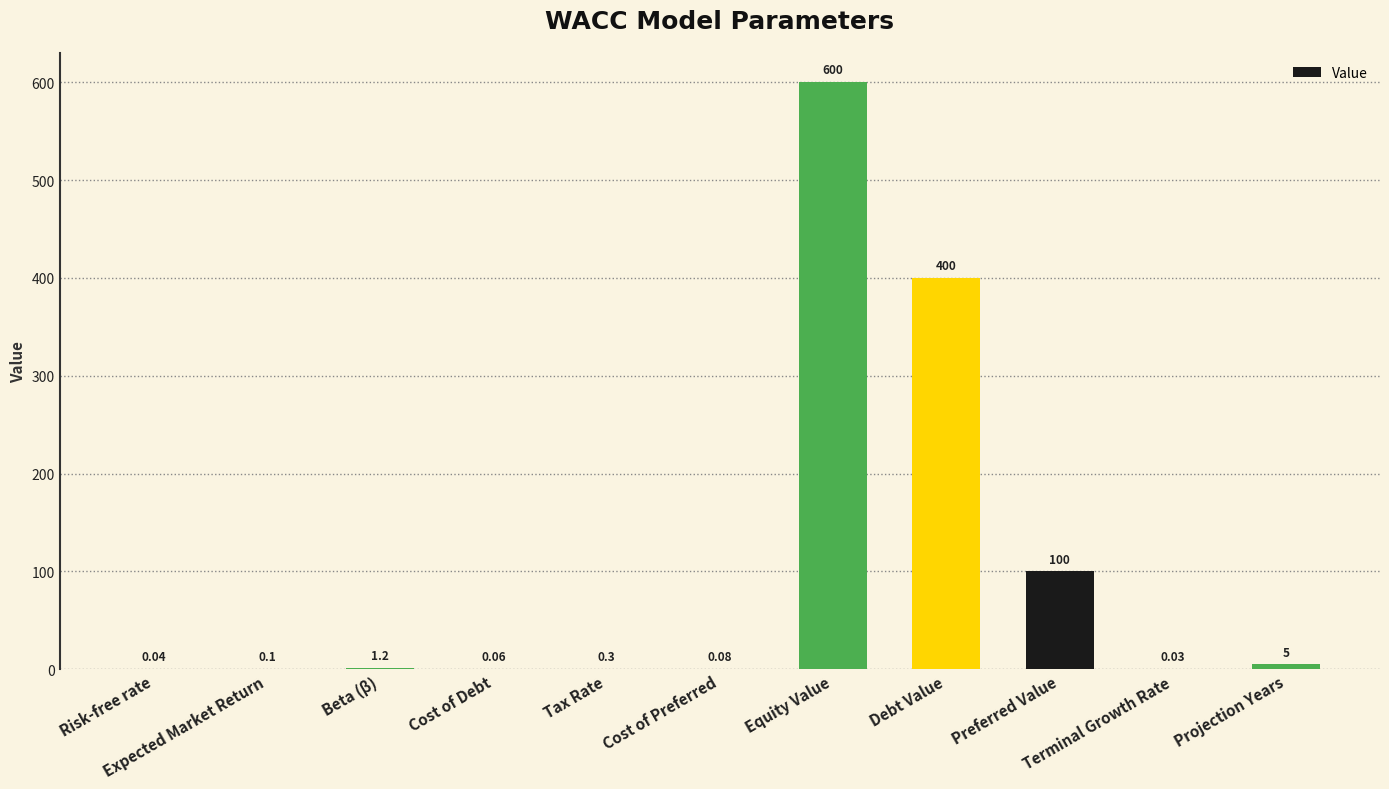

What is the change in value from Tax Rate to Equity Value?

+599.7